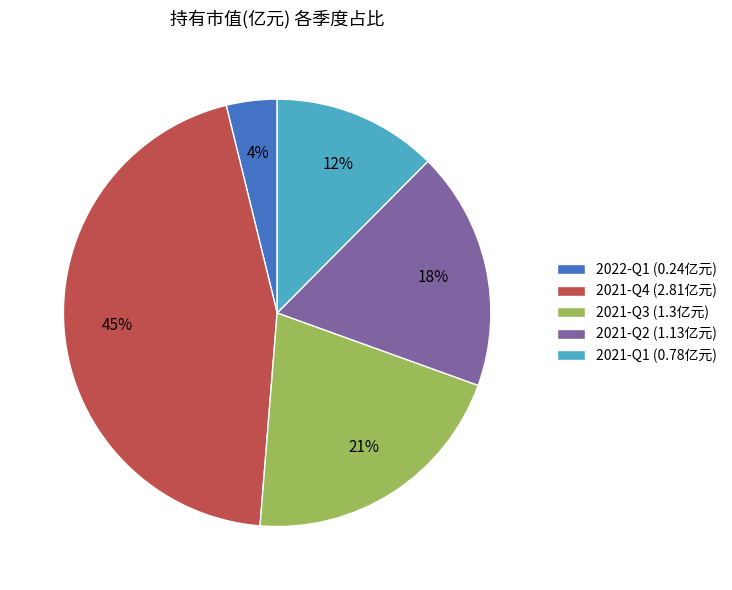

How many slices are in this pie chart?

5